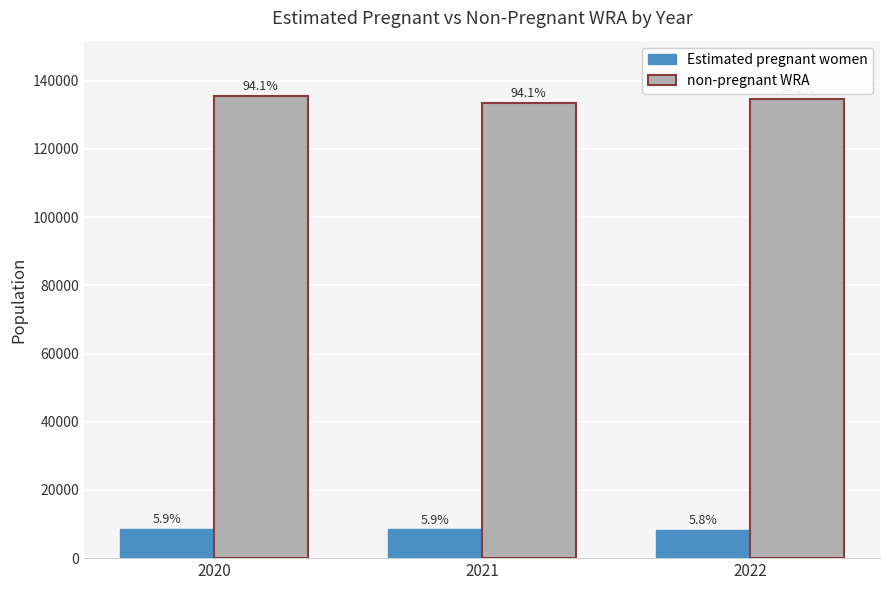

What is the total value across all series at 2020?

144000.0